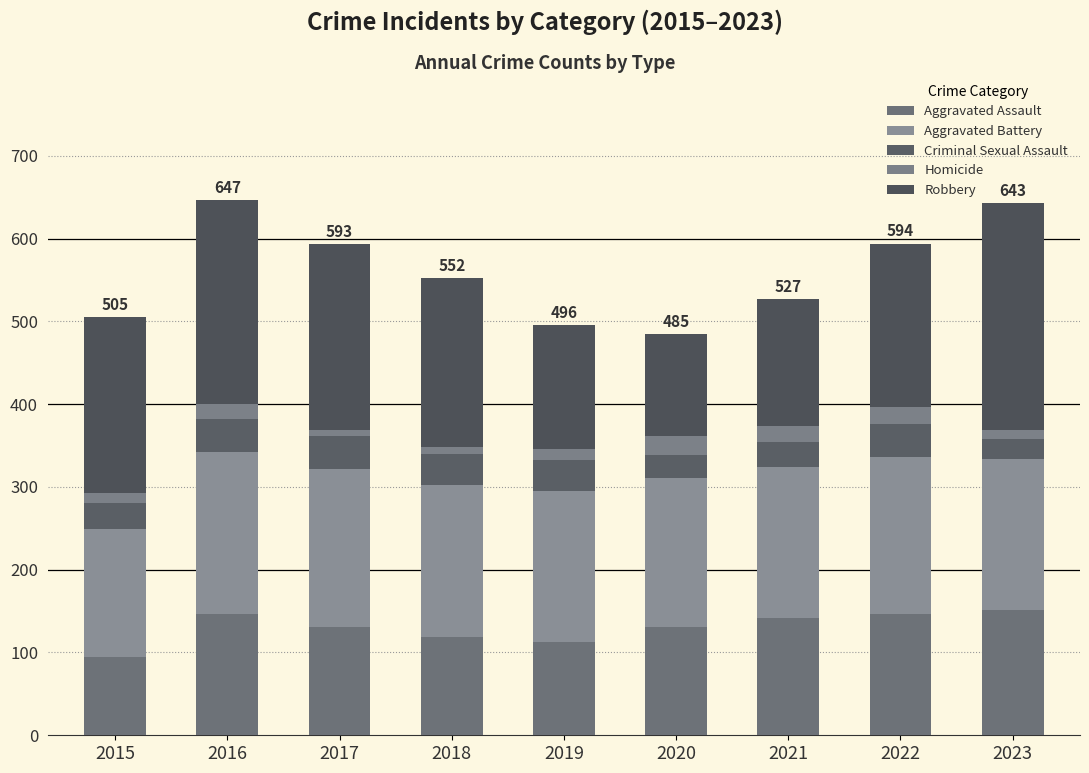

Is it true that Aggravated Battery equals 190 at 2022?

True